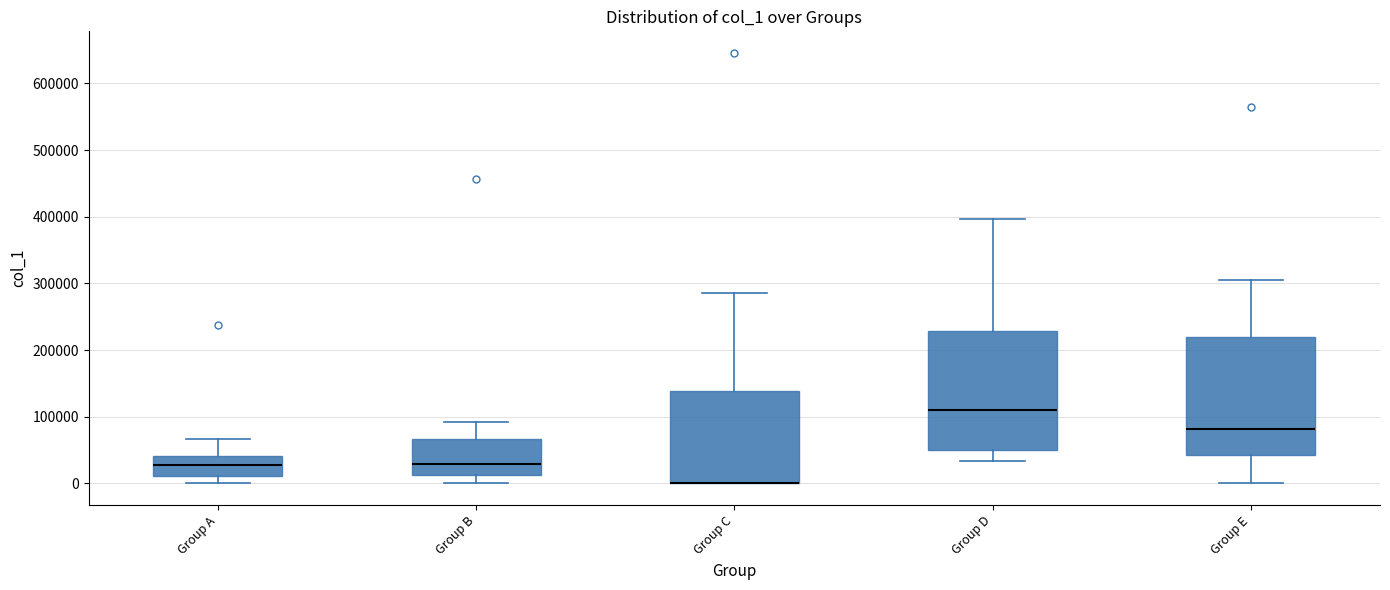

Reading left to right, read every box against the y-axis: the position of its median line, the range the box covers, and the ends of its whiskers. The values are not printed on the chart, so give them approximately, as read against the axis.

Group A: median 30000, box 10000 to 40000, whiskers 0 to 70000
Group B: median 30000, box 10000 to 70000, whiskers 0 to 90000
Group C: median 0 (drawn on the box's lower edge), box 0 to 140000, whiskers 0 to 290000
Group D: median 110000, box 50000 to 230000, whiskers 30000 to 400000
Group E: median 80000, box 40000 to 220000, whiskers 0 to 310000